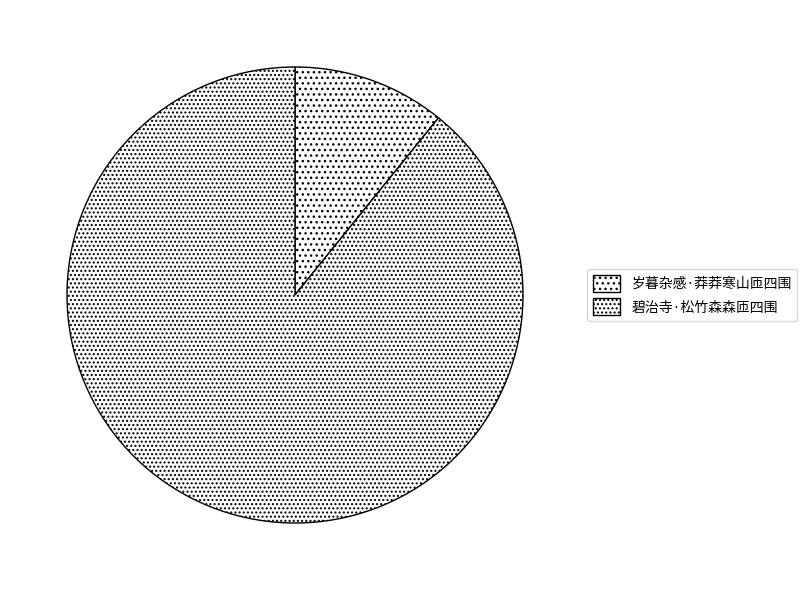

To the nearest percent, what is the difference between the largest and smallest slice percentages?

78%